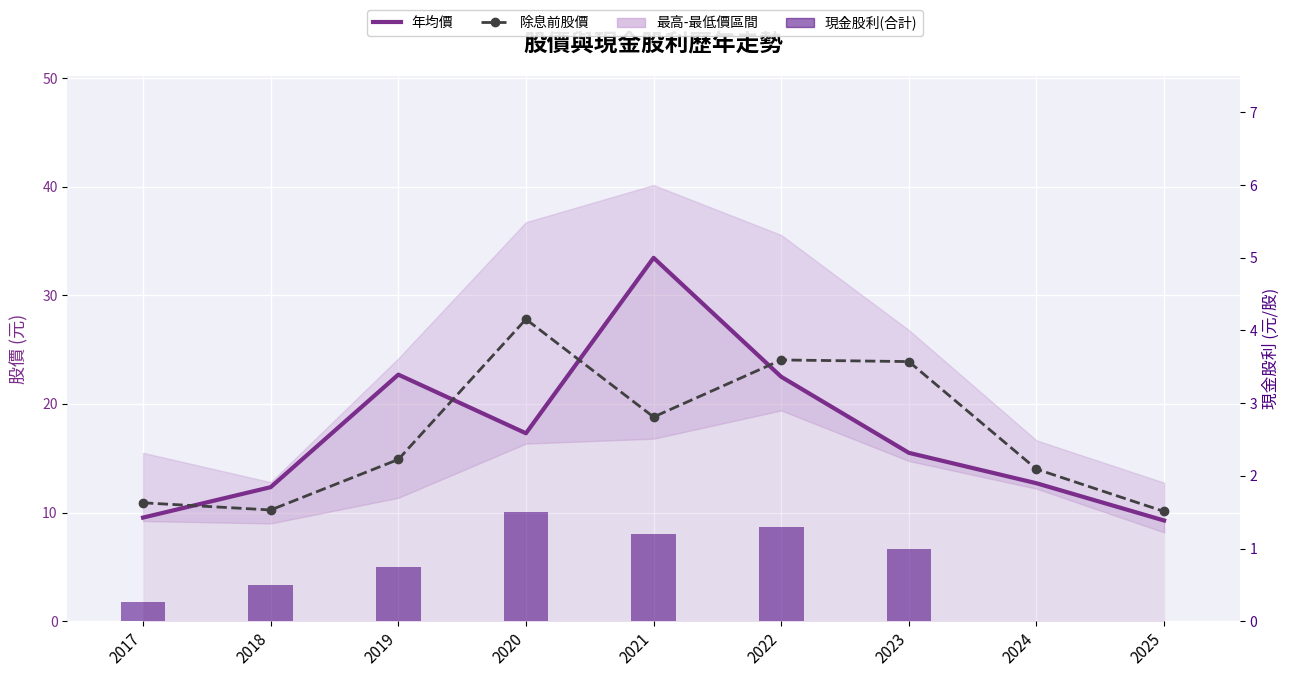

Which series has the largest total across all categories?

年均價